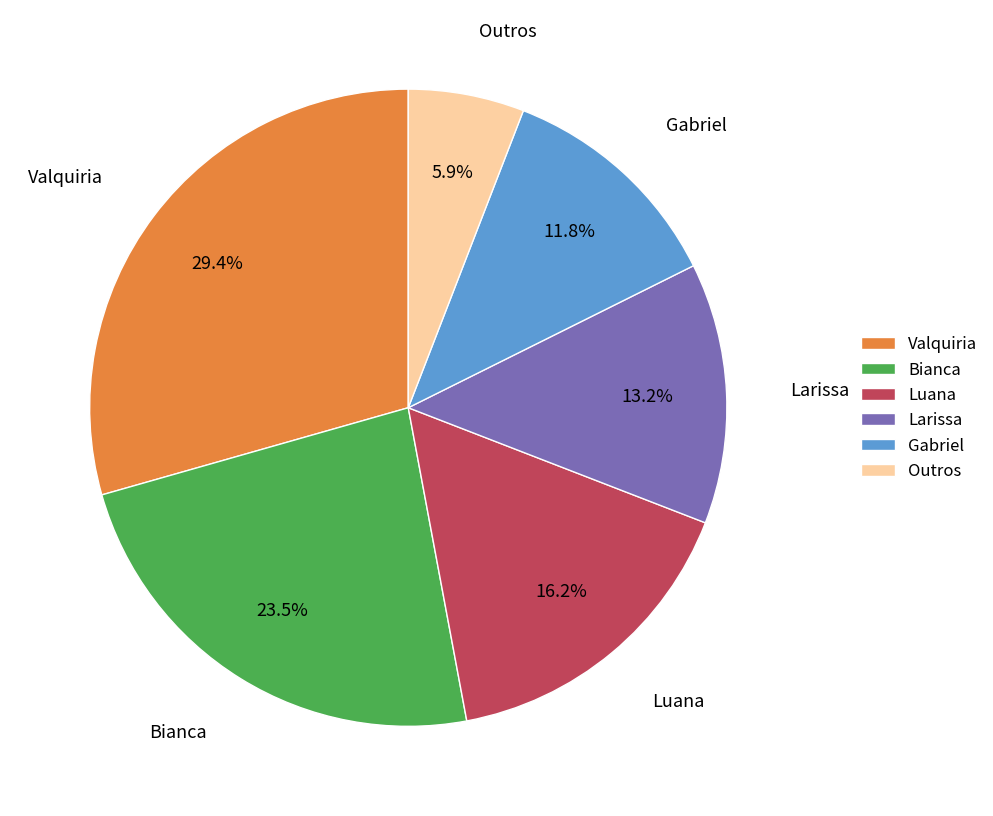

Rank the categories by value from highest to lowest.

Valquiria, Bianca, Luana, Larissa, Gabriel, Outros